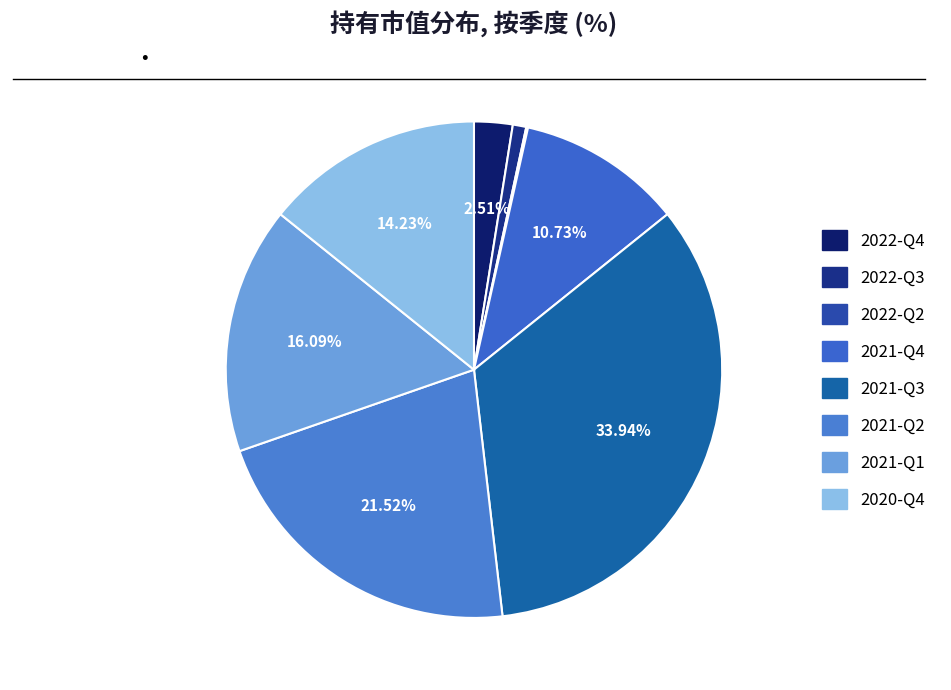

To the nearest percent, what is the average slice percentage?

12%